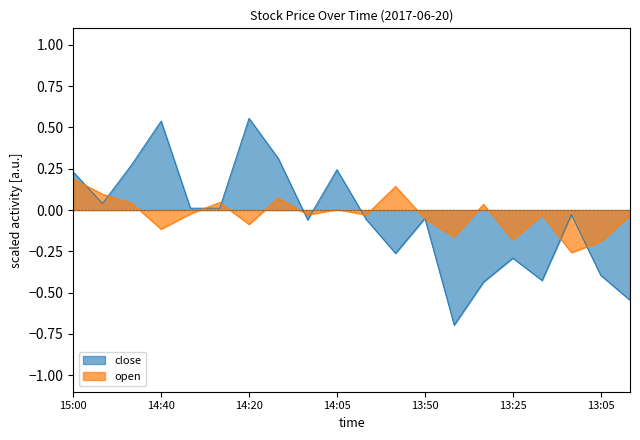

The open series shows -0.1 at 13:05. True or false?

False